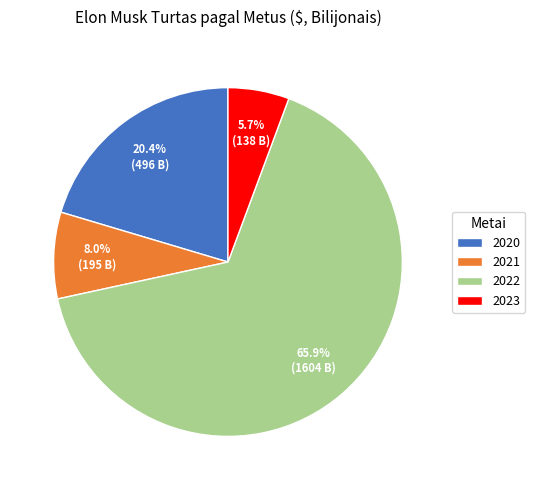

Does 2022 account for over 50% of the chart?

Yes